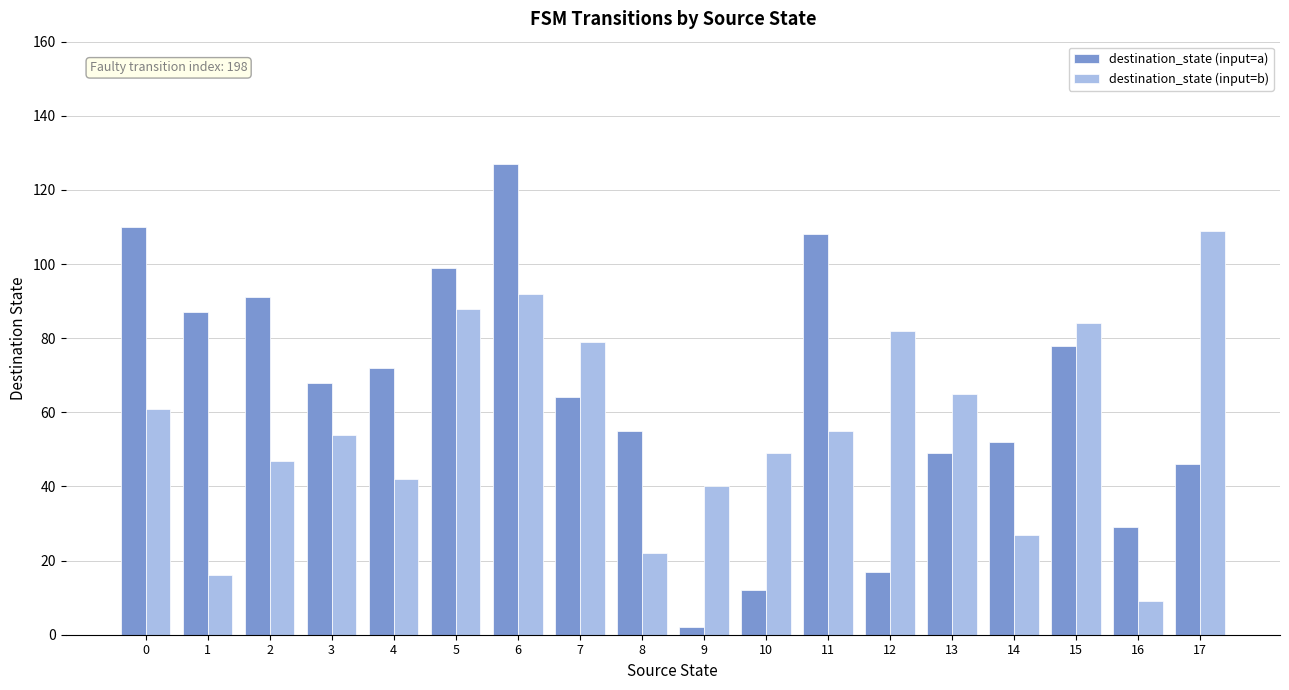

Count the number of data series in this chart.

2